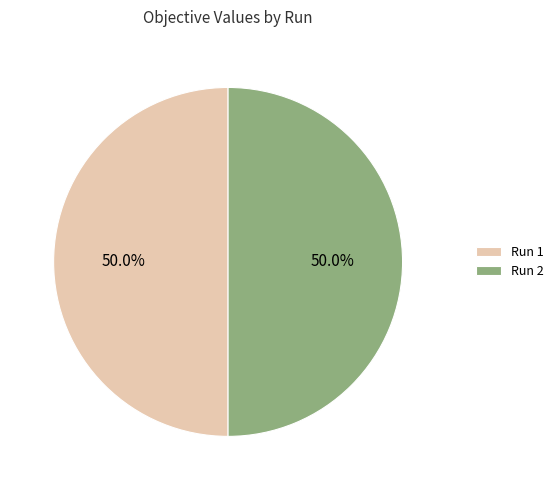

Combined, do Run 1 and Run 2 account for over 50%?

Yes